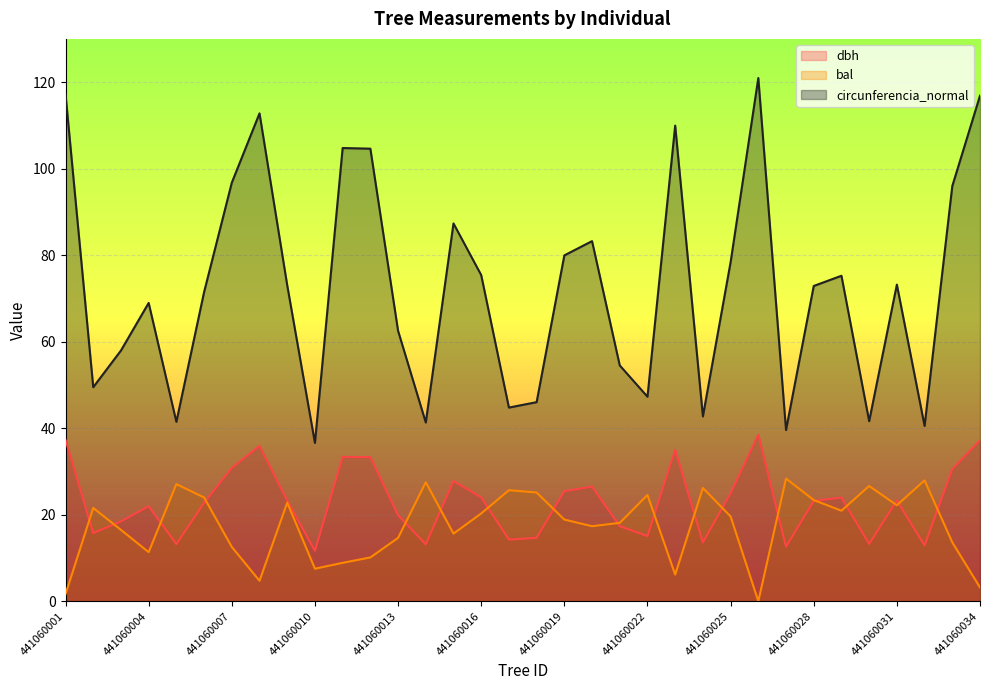

What is the spread (max minus min) of values at 441060030?

28.4